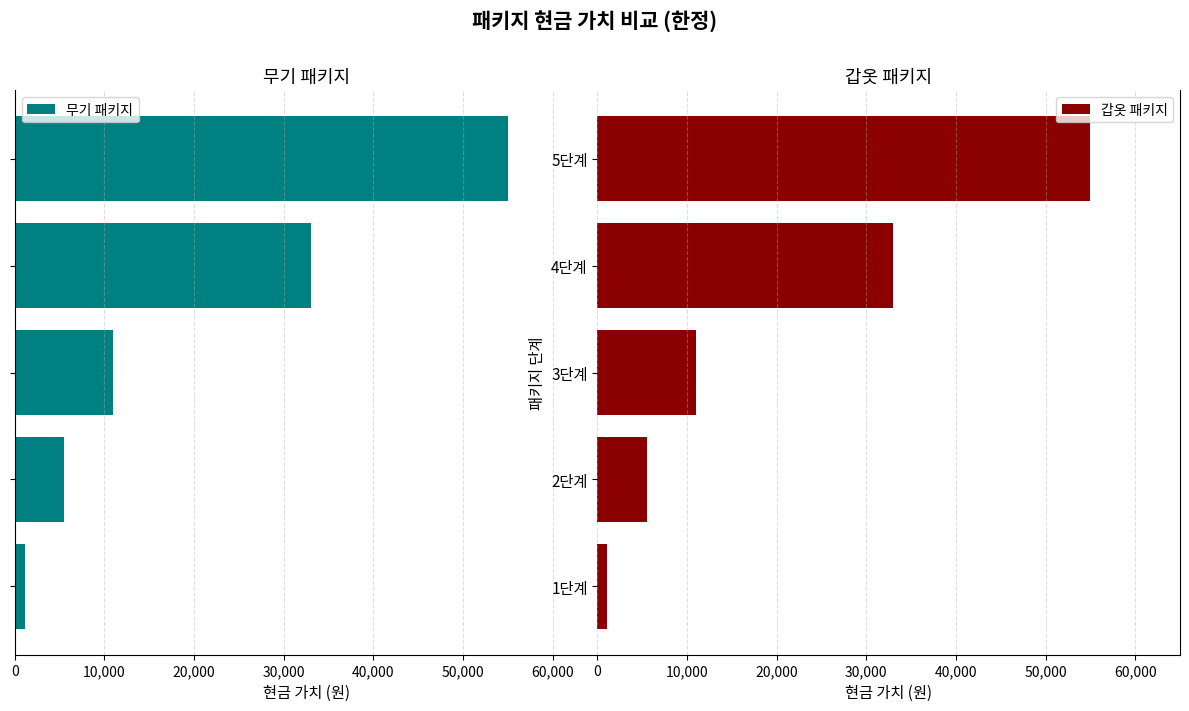

What is the difference between the maximum and second lowest values in the 갑옷 패키지 series?

49500